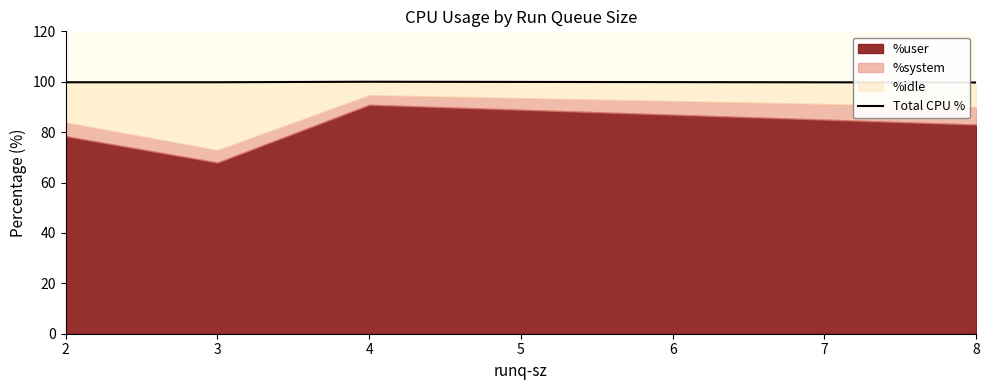

Reading left to right, transcribe all the data shown in this chart.

99.8	99.8	100.0	99.7